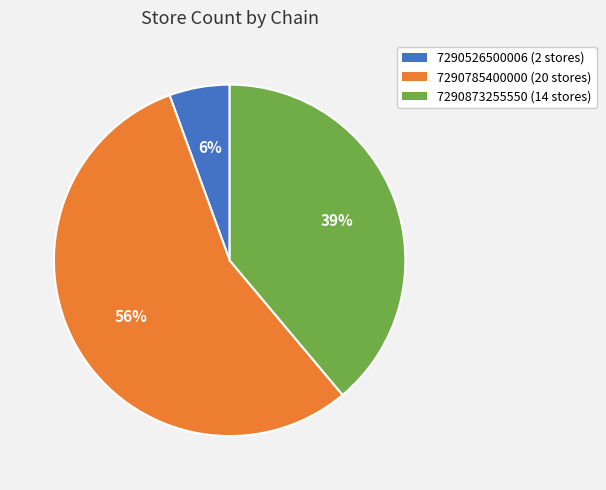

Which category has the smallest portion of the pie?

7290526500006